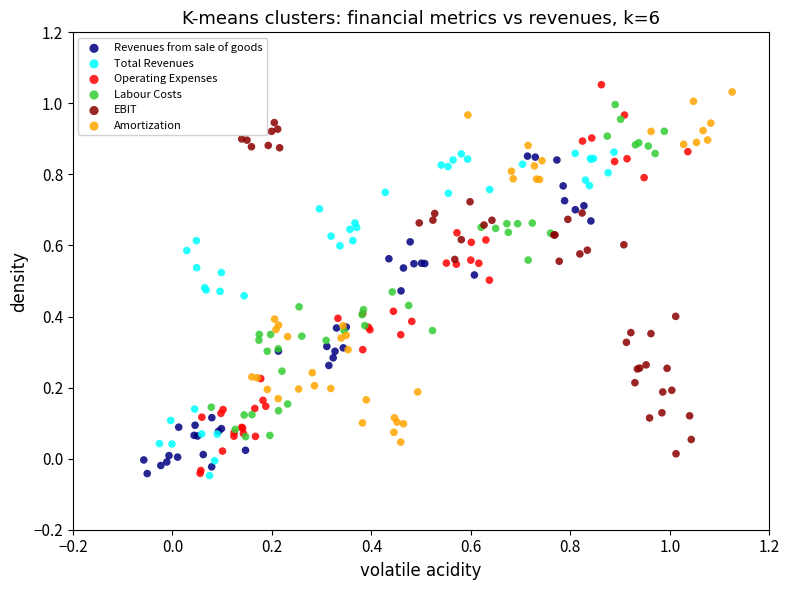

Which series has the widest spread of Y values?

Operating Expenses